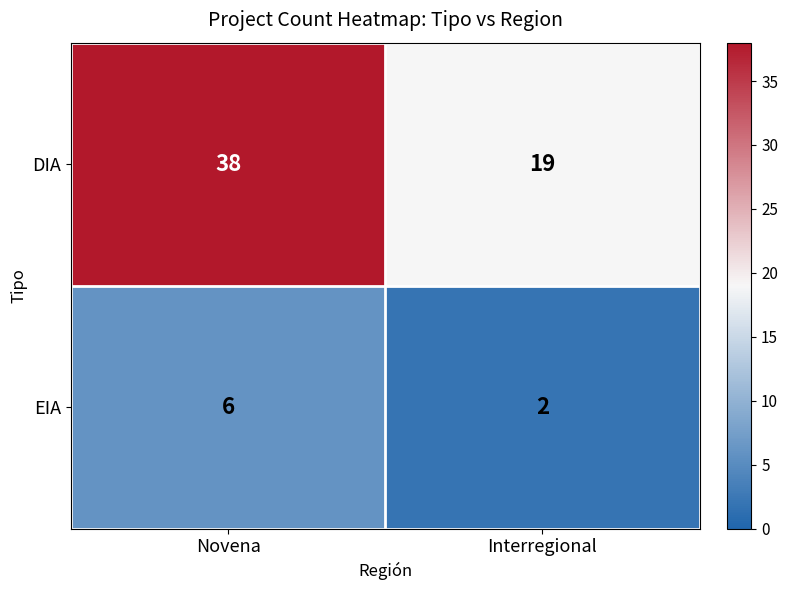

Rank the categories by DIA value from lowest to highest.

Interregional, Novena